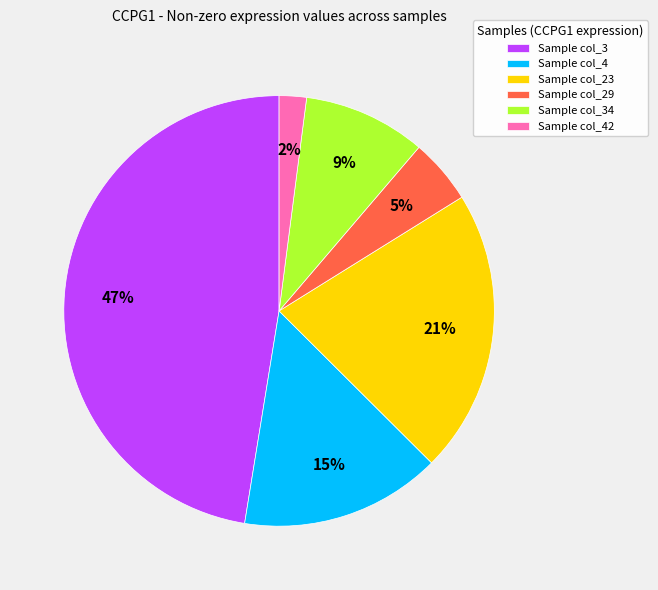

How many segments does this pie chart have?

6